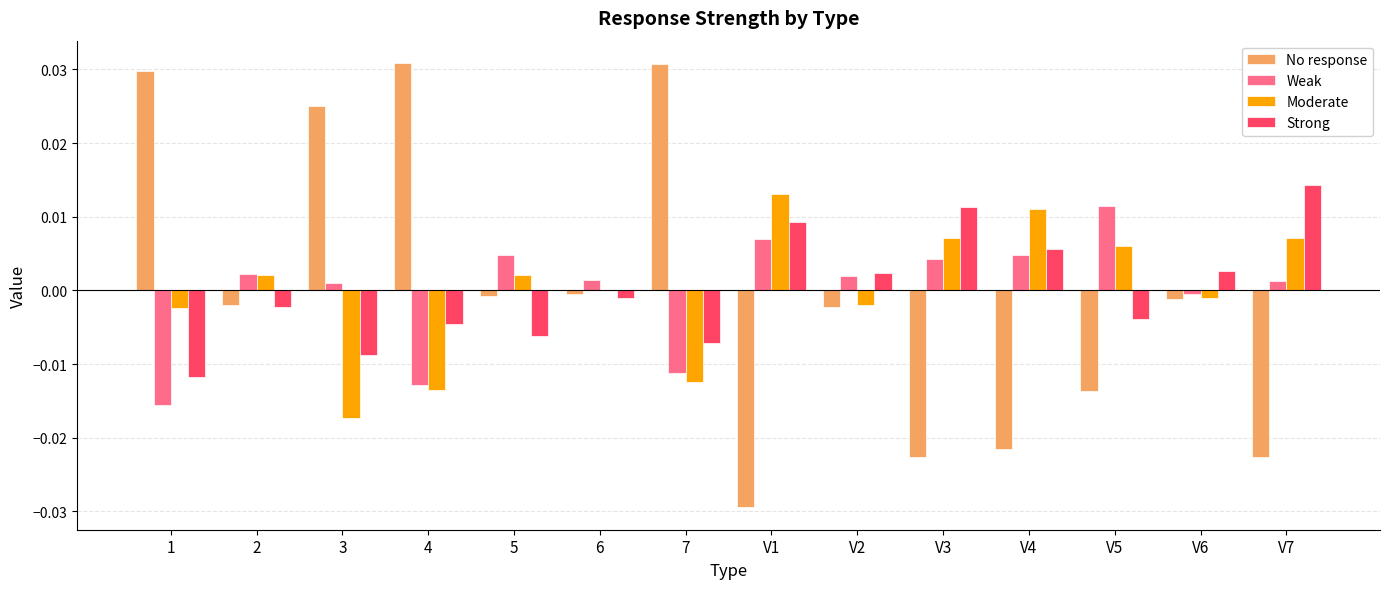

Is the value of Moderate at V3 greater than the value of Strong at 4?

Yes